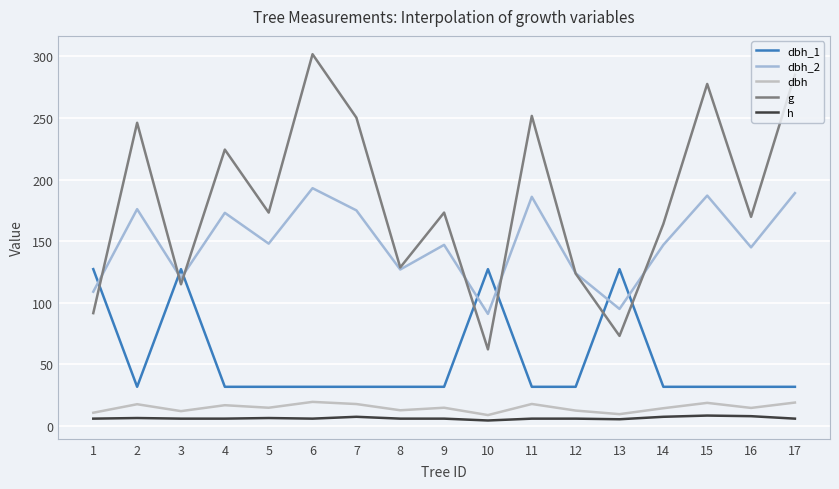

How many lines are shown in the chart?

5